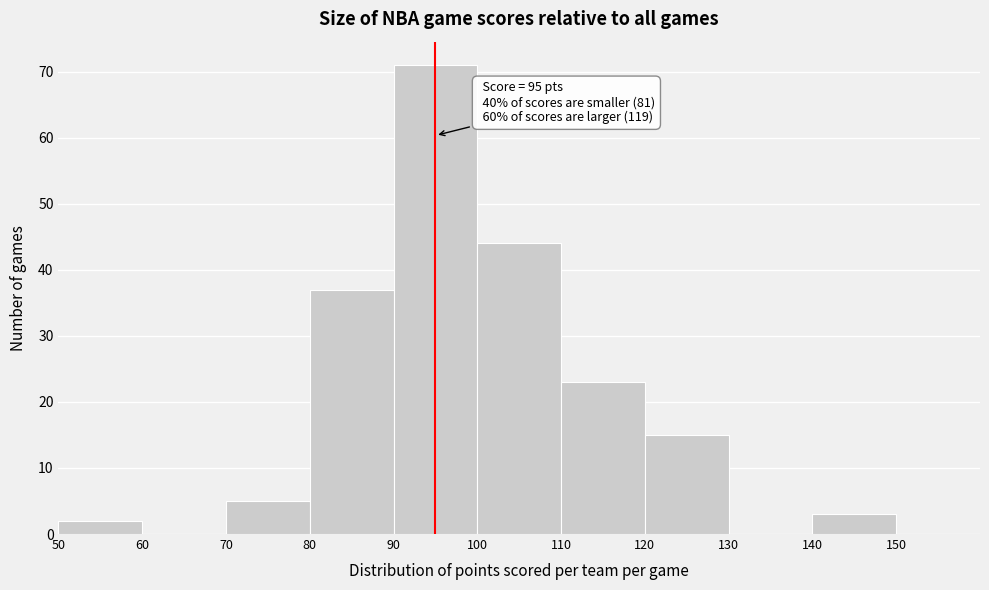

Over which range of the x-axis is the bar tallest?

90 to 100